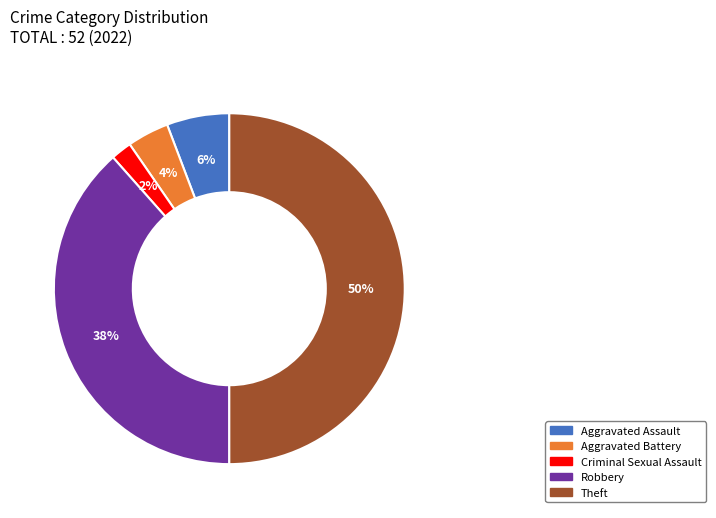

To the nearest percent, what is the average slice percentage?

20%